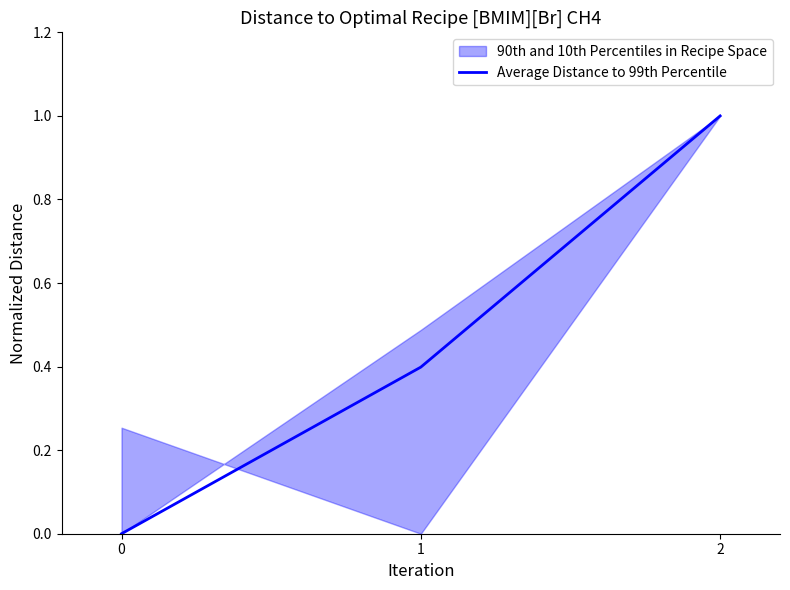

The chart shows a value of 0.3 at 1. True or false?

False